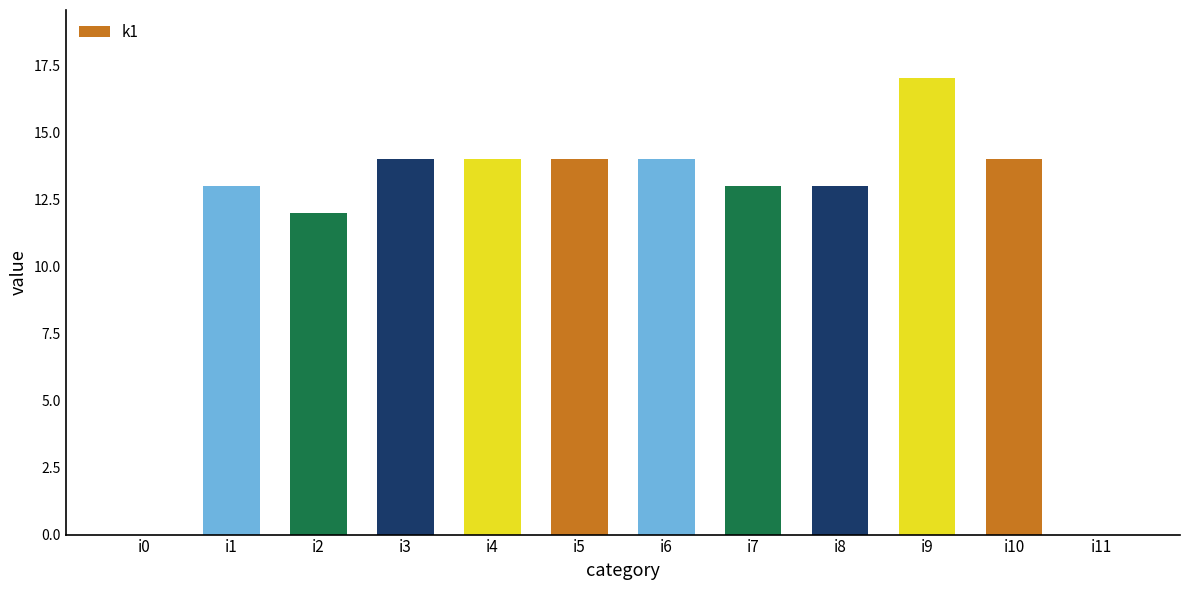

What is the greatest value displayed?

17